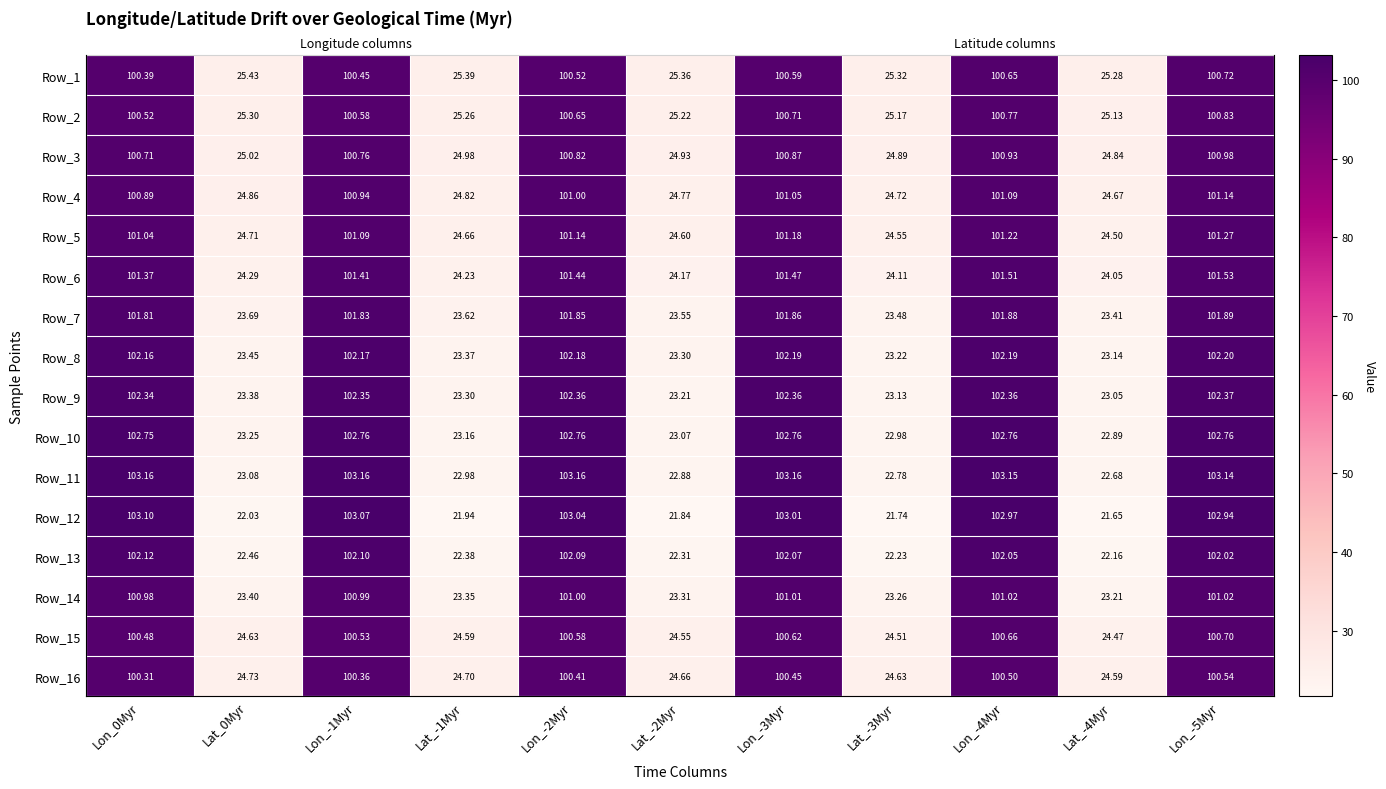

Where is Row_7 nearest to the value 62?

Lat_0Myr